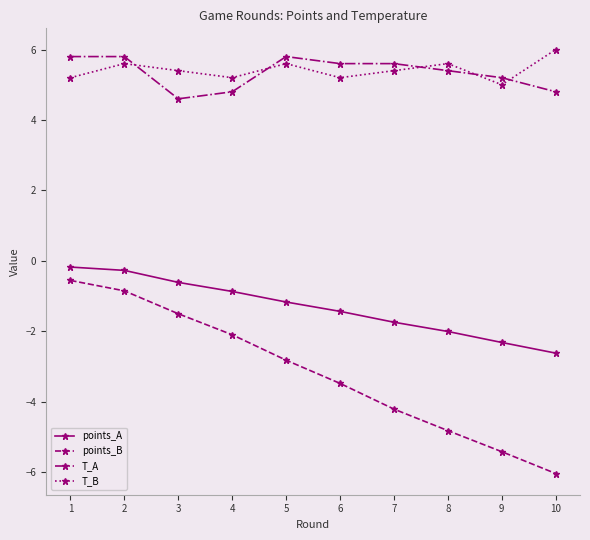

What is the average value of the T_A series?

5.3